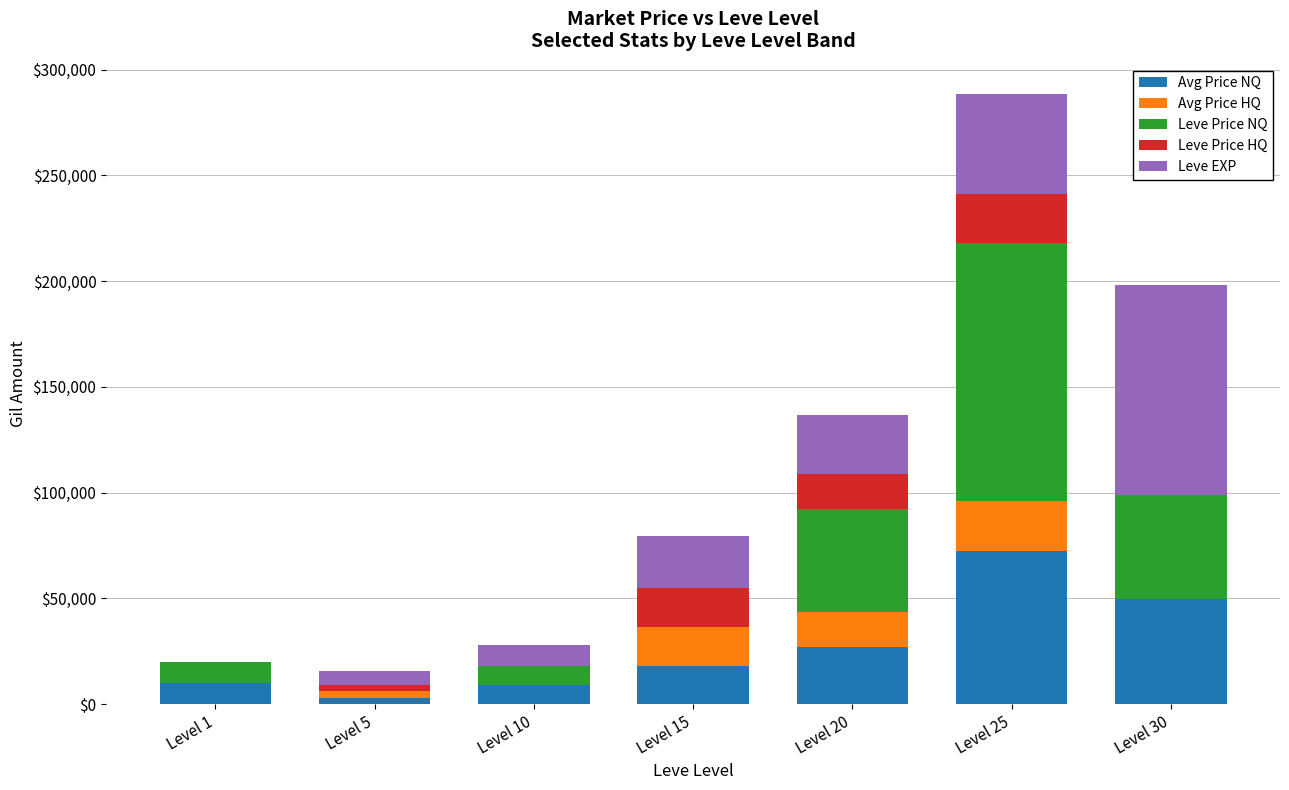

What is the maximum value for Avg Price NQ?

72618.0